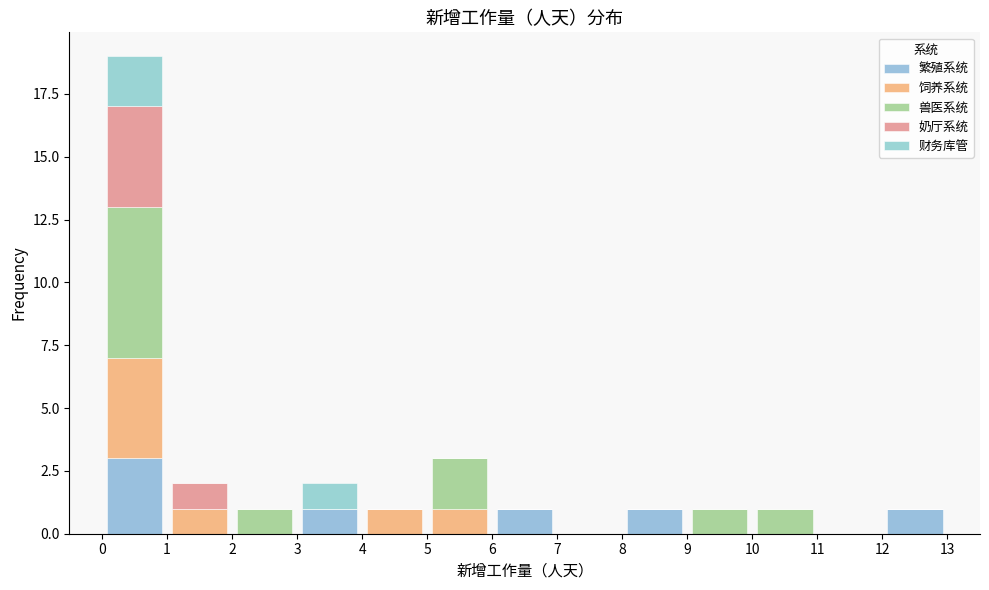

Reading left to right, transcribe this chart: for each stacked bar, give the range it covers on the x-axis and its total height. The values are not printed on the chart, so give them approximately, as read against the axis.

0 to 1: 19
1 to 2: 2
2 to 3: 1
3 to 4: 2
4 to 5: 1
5 to 6: 3
6 to 7: 1
7 to 8: 0
8 to 9: 1
9 to 10: 1
10 to 11: 1
11 to 12: 0
12 to 13: 1